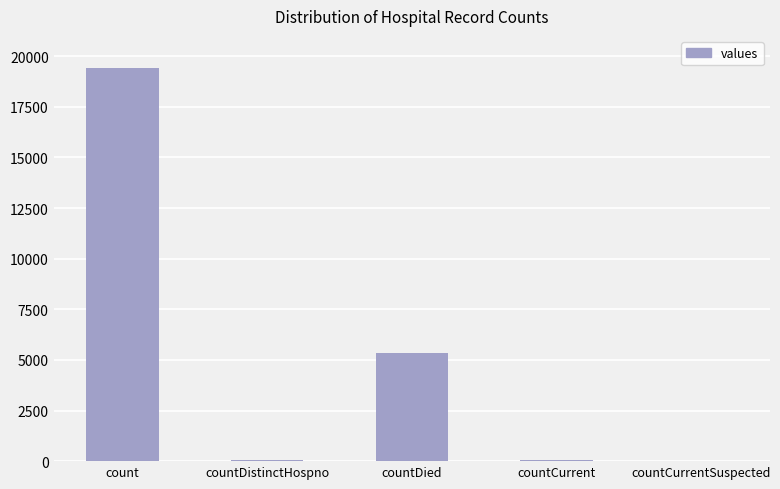

At which category does the chart reach its peak across all series?

count